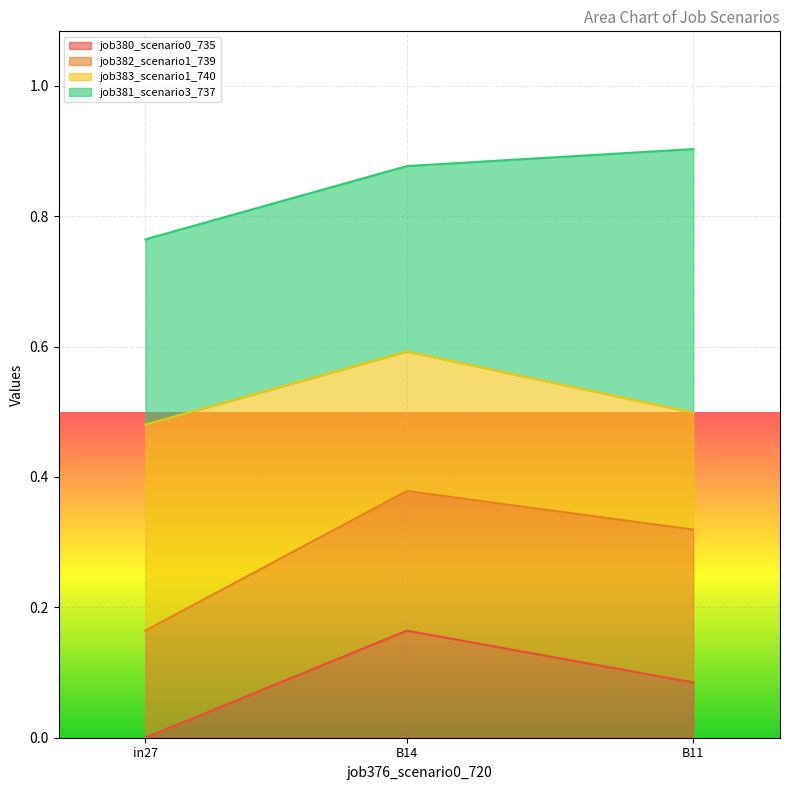

What is the total value across all series at B11?

0.9